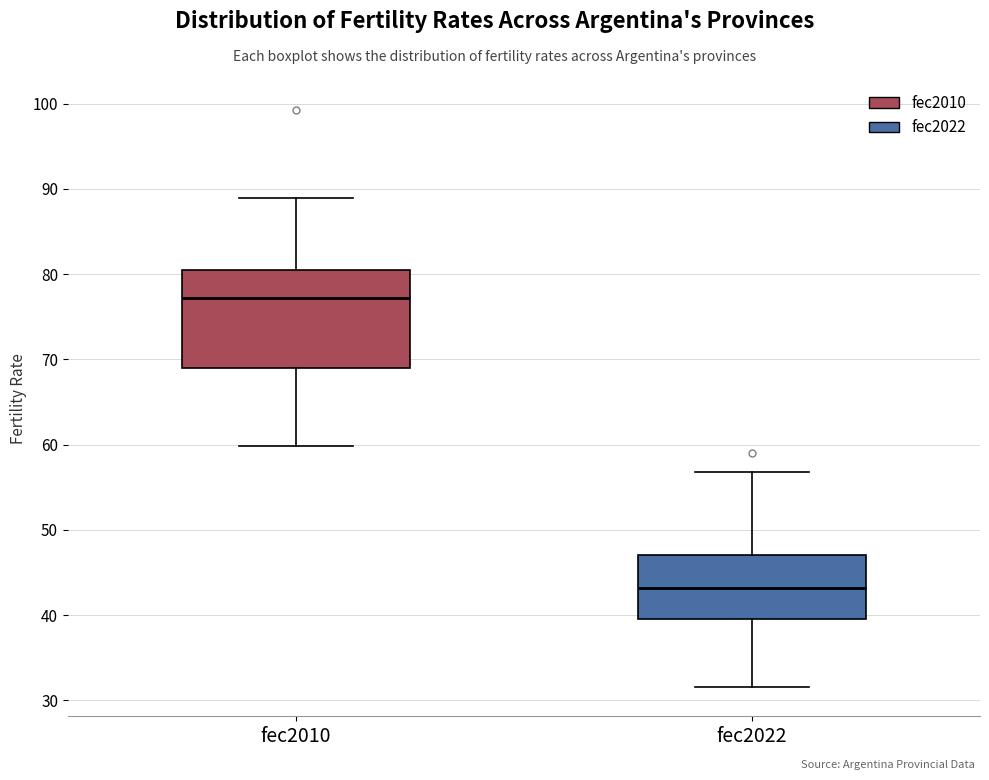

Reading left to right, read every box against the y-axis: the position of its median line, the range the box covers, and the ends of its whiskers. The values are not printed on the chart, so give them approximately, as read against the axis.

fec2010: median 77, box 69 to 81, whiskers 60 to 89
fec2022: median 43, box 40 to 47, whiskers 32 to 57